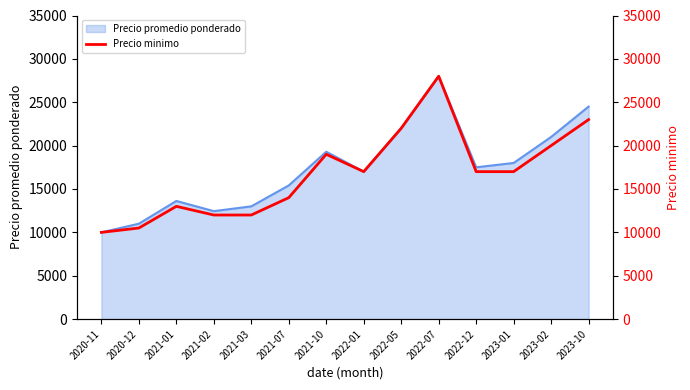

How many data points are less than 17000?

6